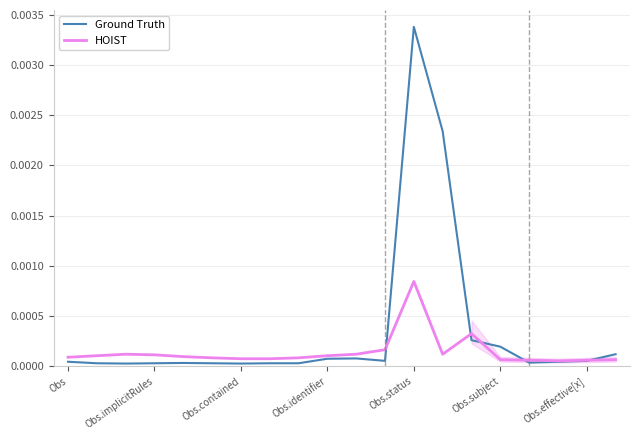

Does the chart have visible grid lines?

Yes